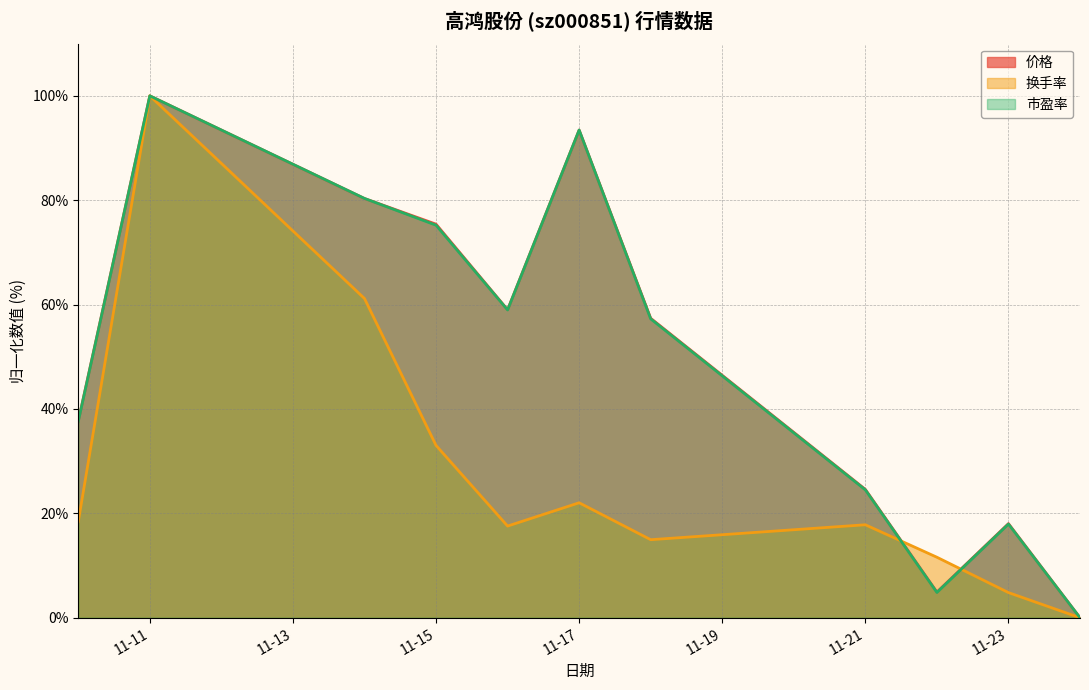

True or false: 价格 has more than 1 interior local peaks.

True